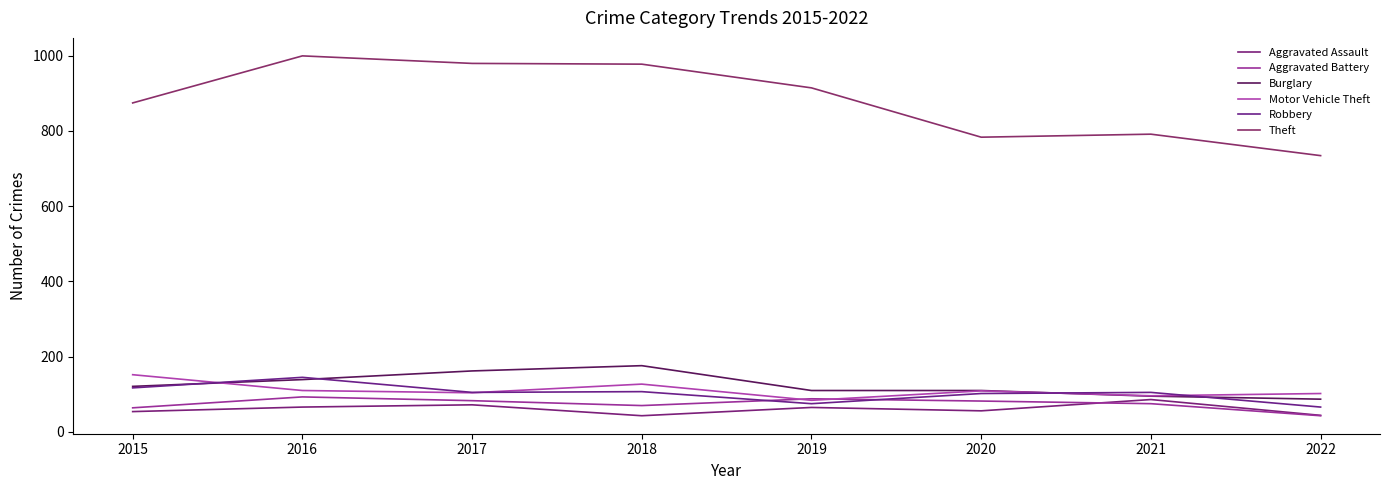

At which label does Burglary first exceed 121?

2016